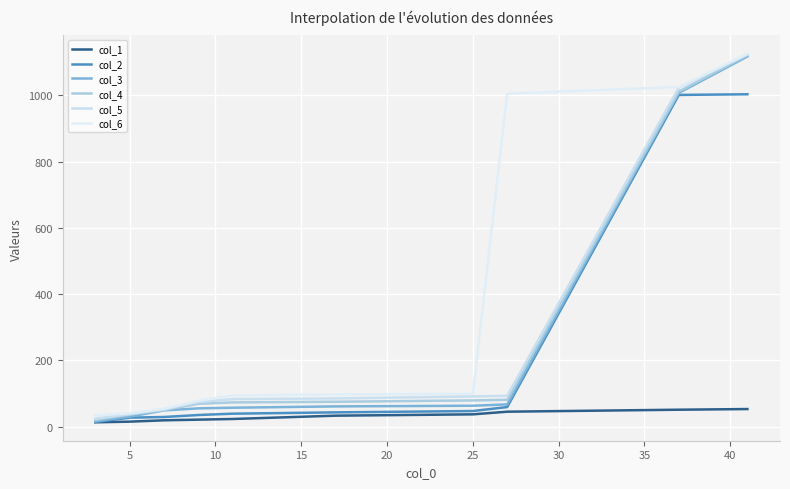

How many lines are shown in the chart?

6